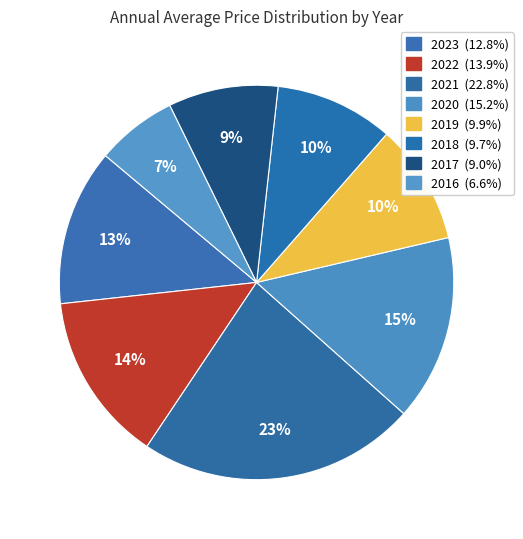

Count the number of slices in the pie.

8